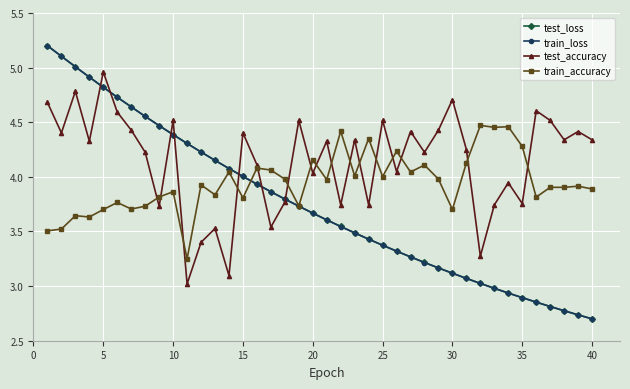

Which series has the largest total across all categories?

test_accuracy